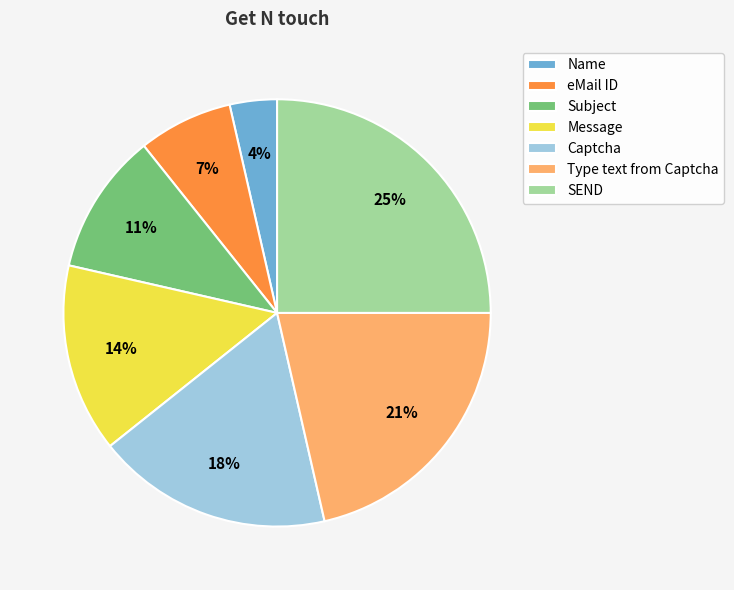

How many segments does this pie chart have?

7